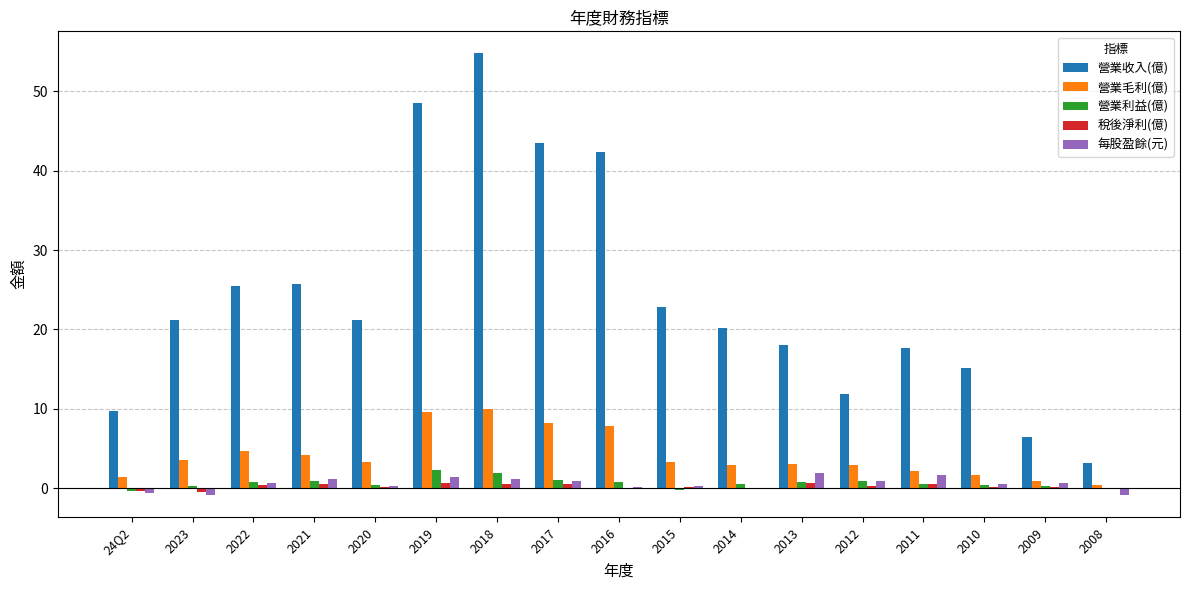

What is the difference between the 營業收入(億) values at 2014 and 2015?

2.6